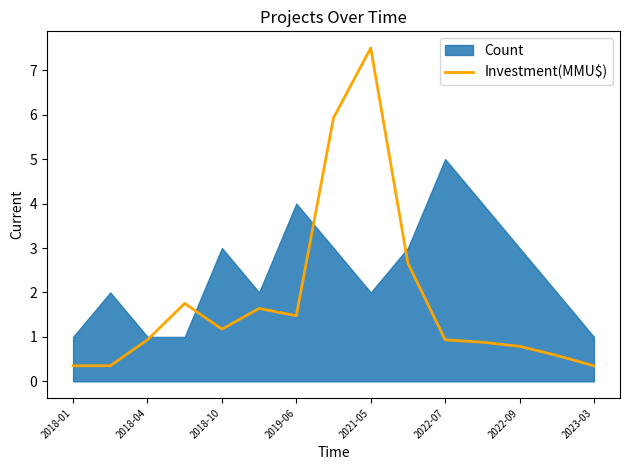

How many points are lower than both their immediate neighbors (excluding endpoints)?

2